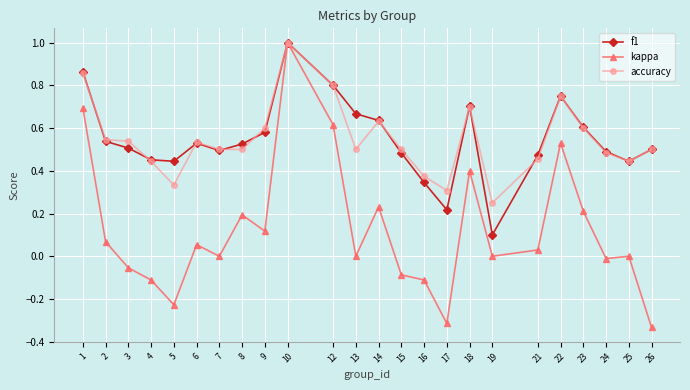

At how many categories does at least one series exceed 0?

24